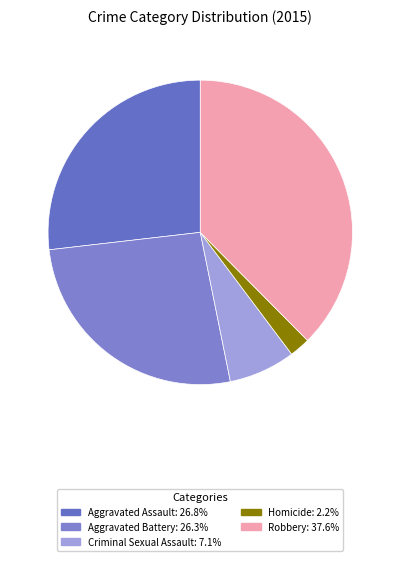

To the nearest percent, what is the average slice percentage?

20%